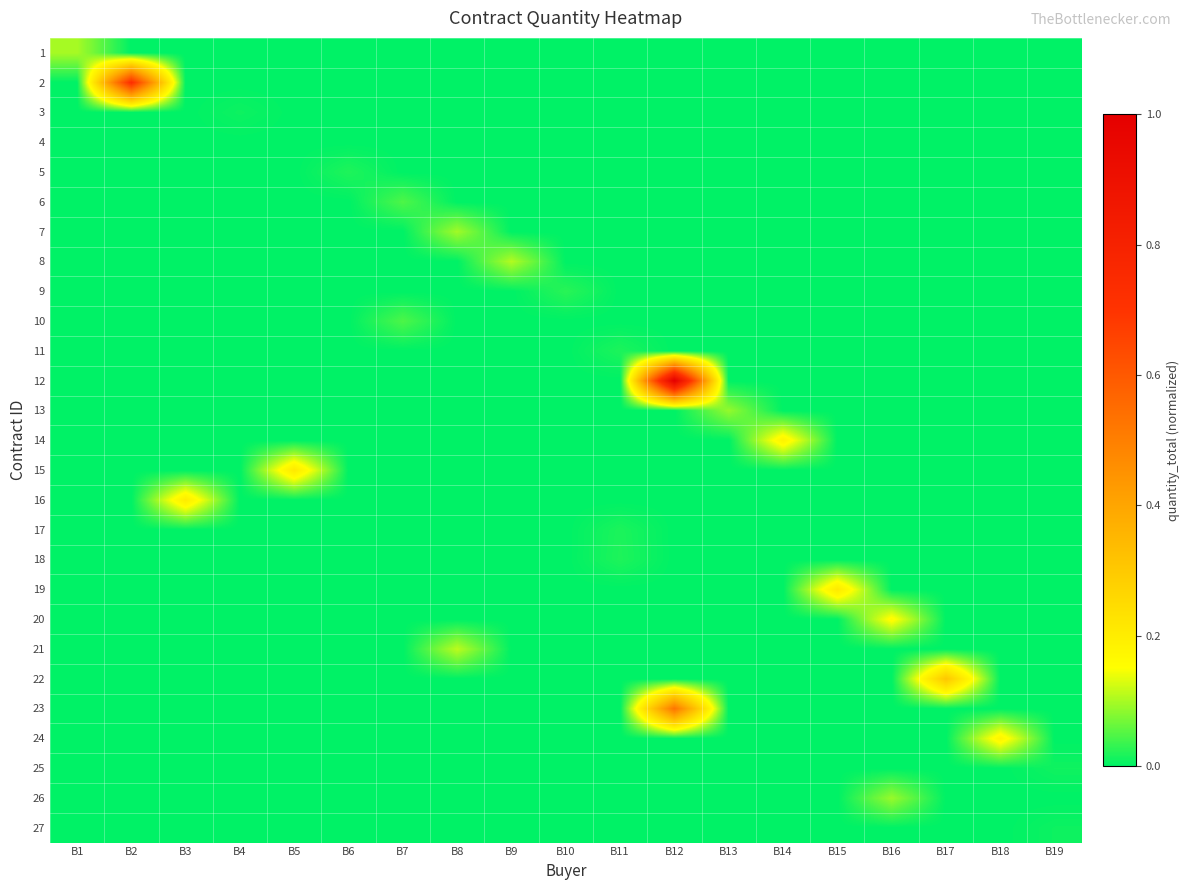

How many categories are shown in the chart?

19